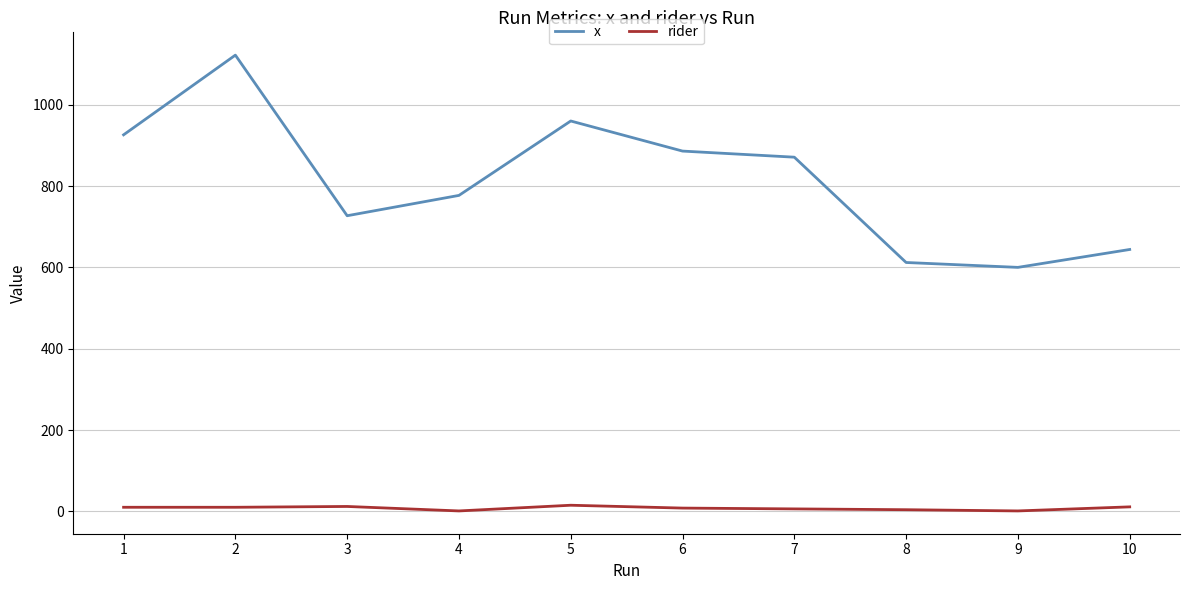

True or false: x has more than 1 interior local peaks.

True